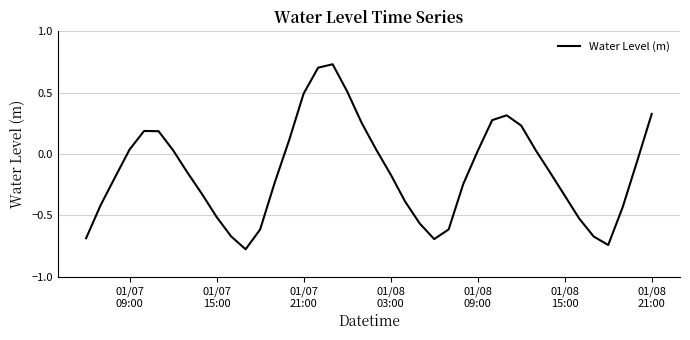

How many values are below 0?

23